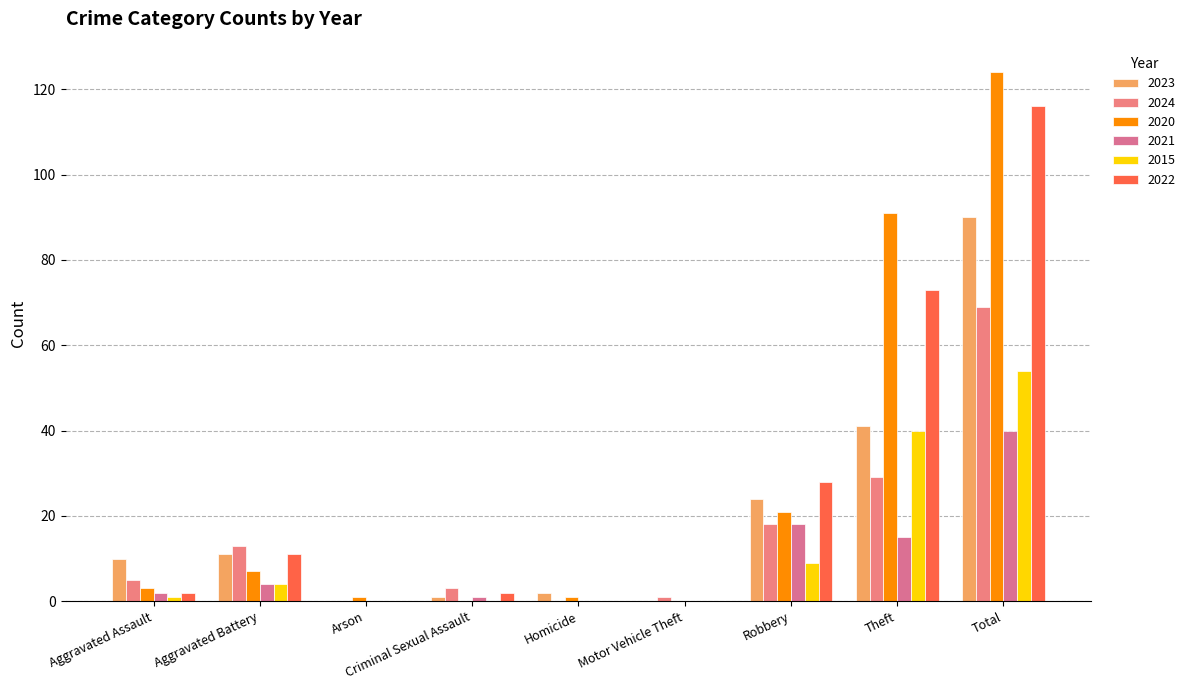

What position from the left is Aggravated Assault?

1